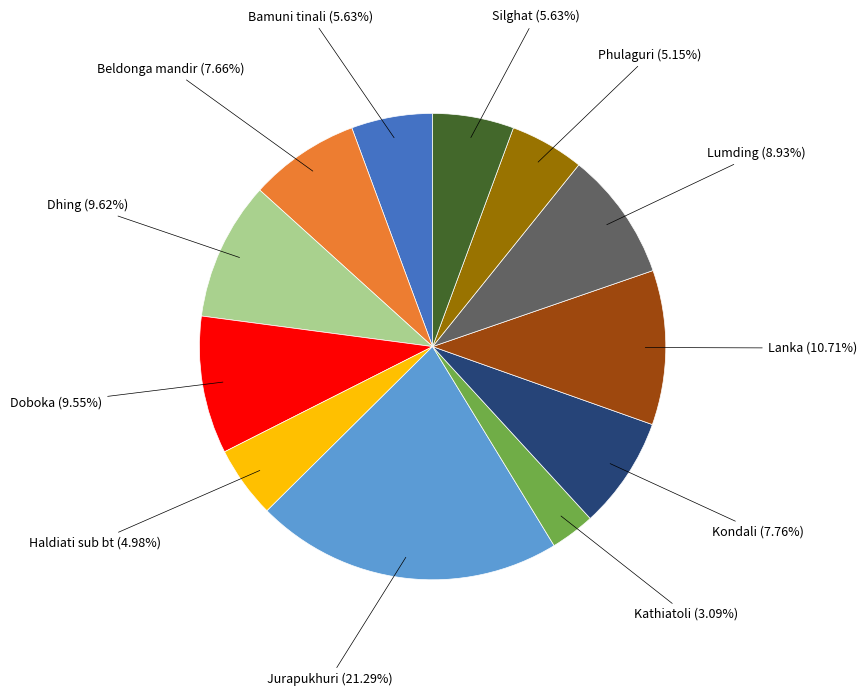

Does any single category account for the majority?

No